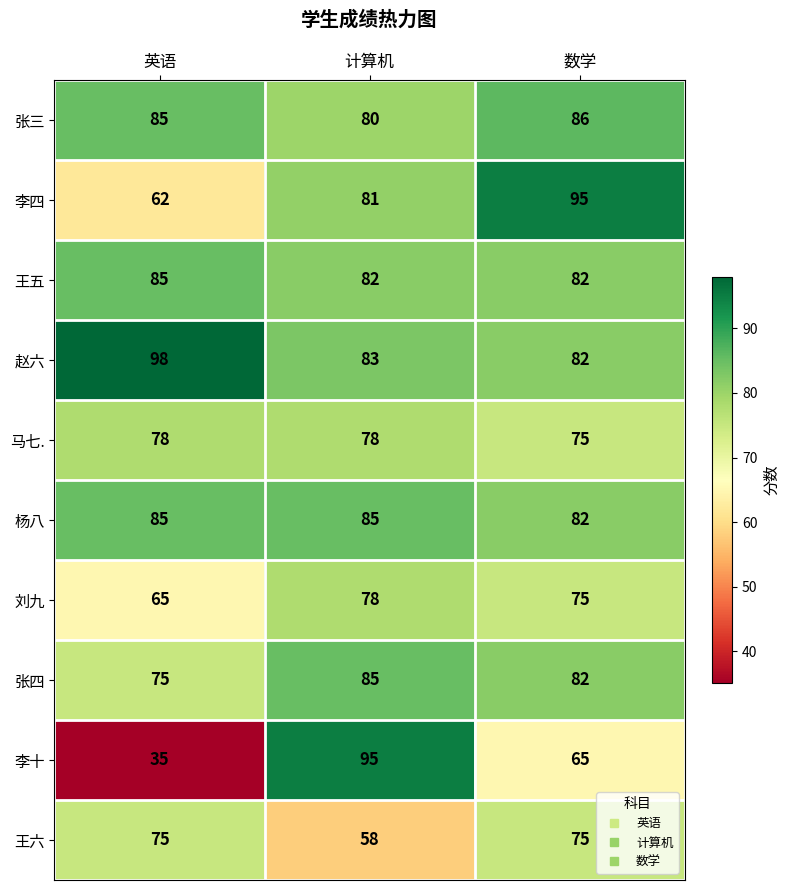

What is the minimum value for 王五?

82